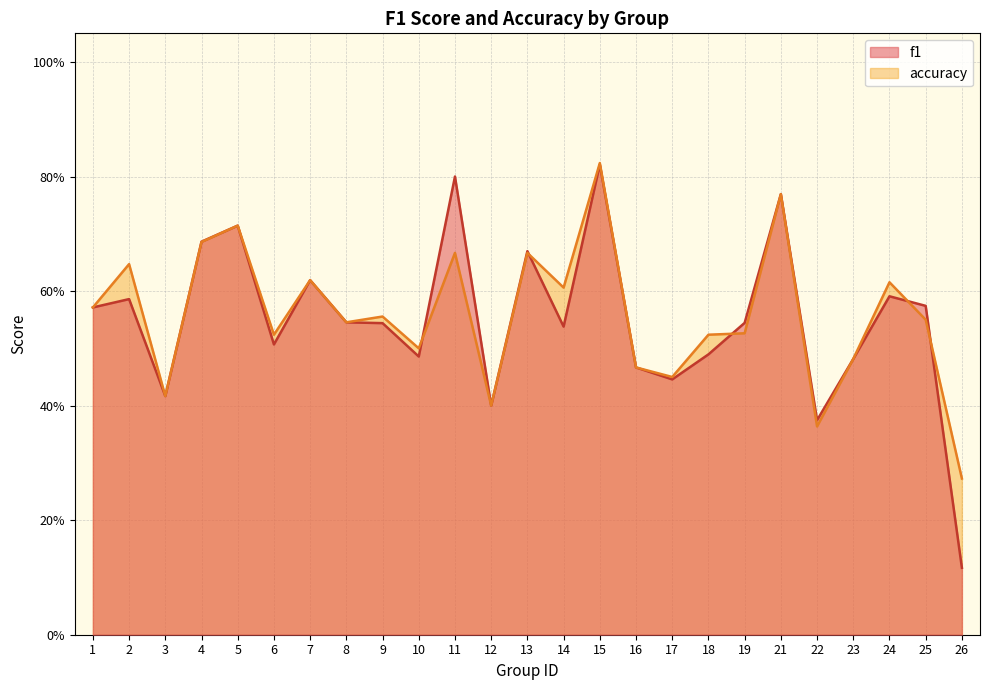

At which label is accuracy closest to 0?

26